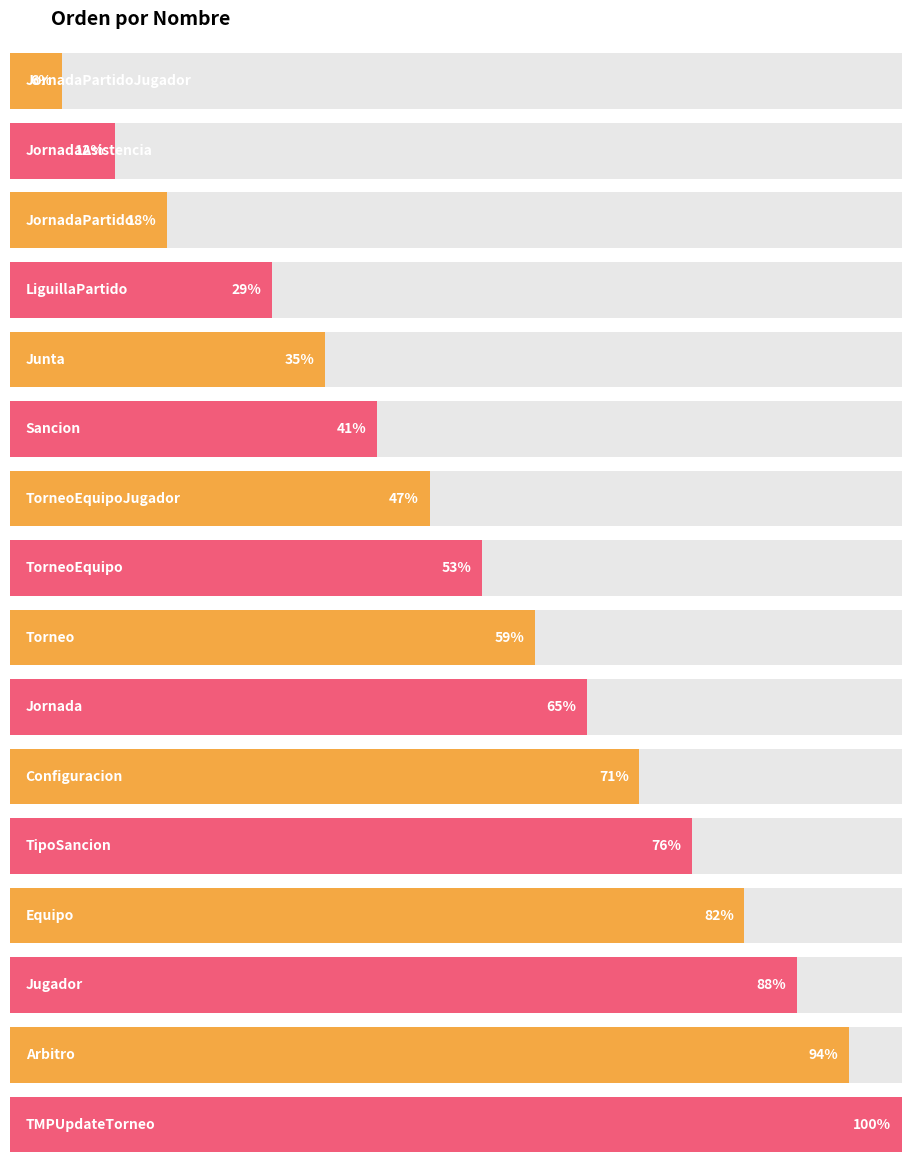

Rank the categories by value from lowest to highest.

JornadaPartidoJugador, JornadaAsistencia, JornadaPartido, LiguillaPartido, Junta, Sancion, TorneoEquipoJugador, TorneoEquipo, Torneo, Jornada, Configuracion, TipoSancion, Equipo, Jugador, Arbitro, TMPUpdateTorneo